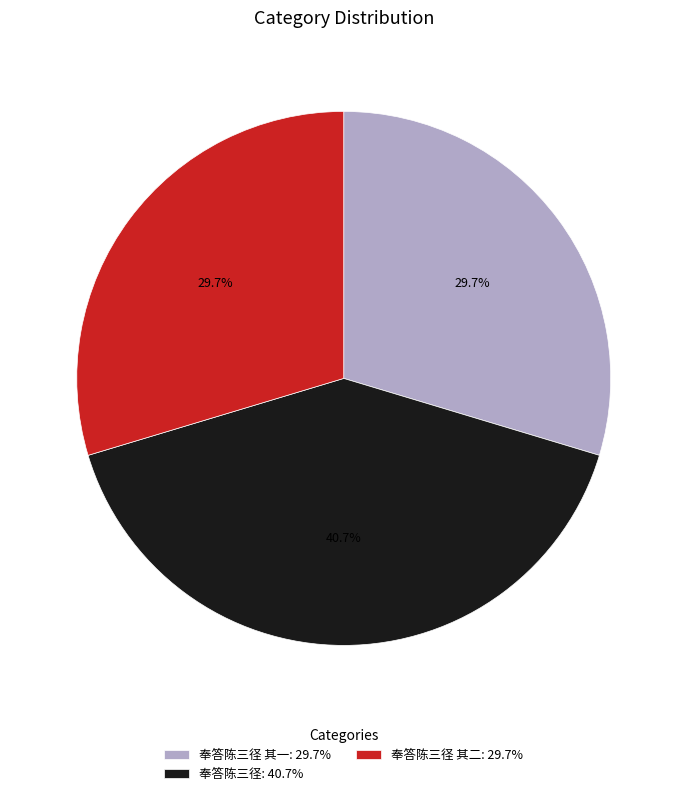

What is the total percentage of 奉答陈三径: 40.7% and 奉答陈三径 其二: 29.7%?

70.3%